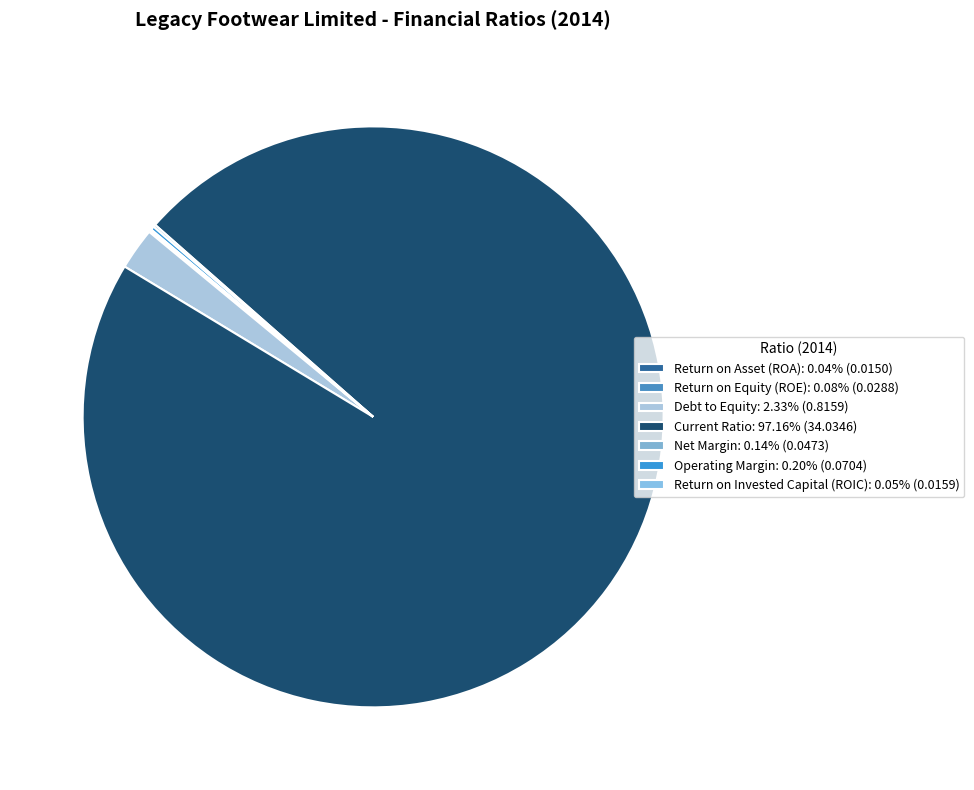

To the nearest percent, what is the difference between the Net Margin and Current Ratio slice percentages?

97%